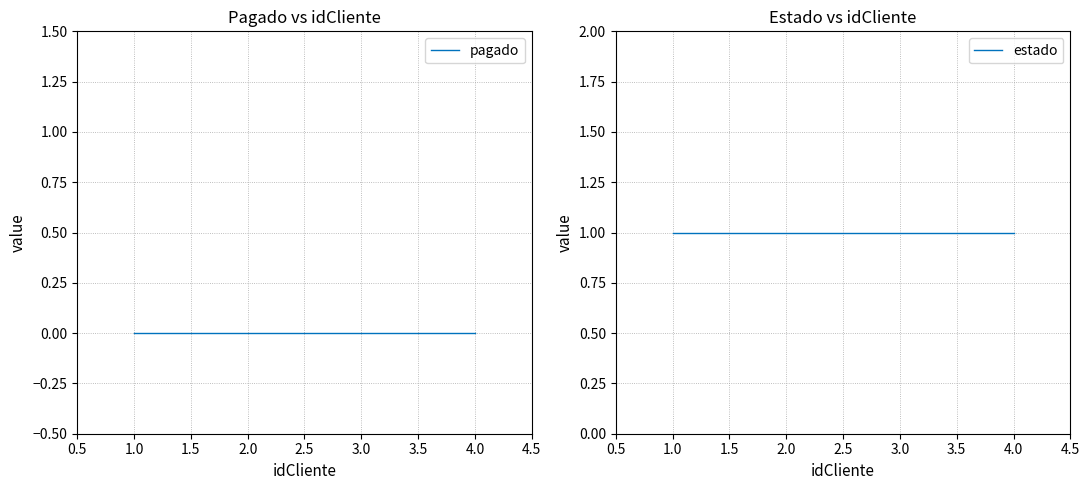

Which has a higher value, 4.0 or 2.0?

4.0